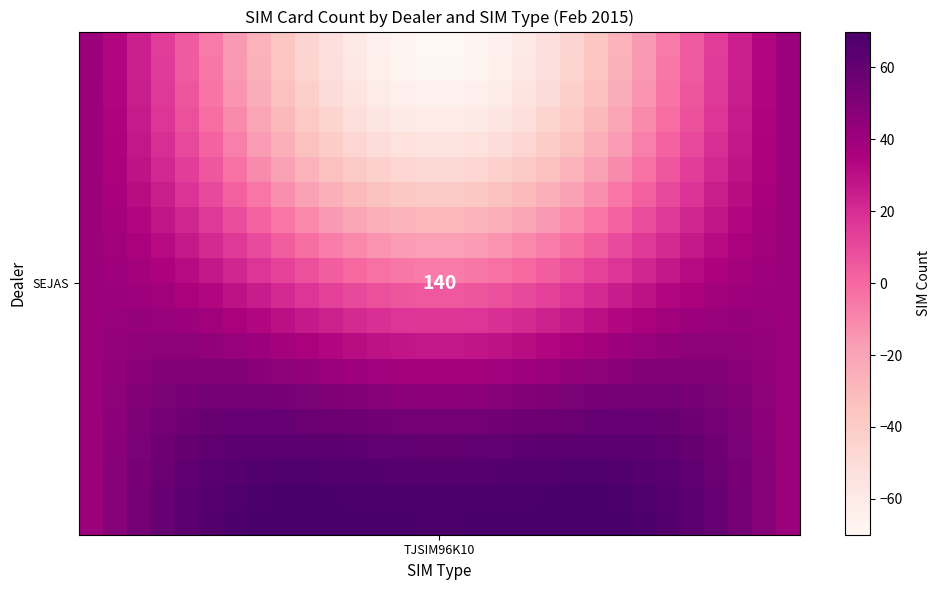

How many distinct data groups are displayed?

20